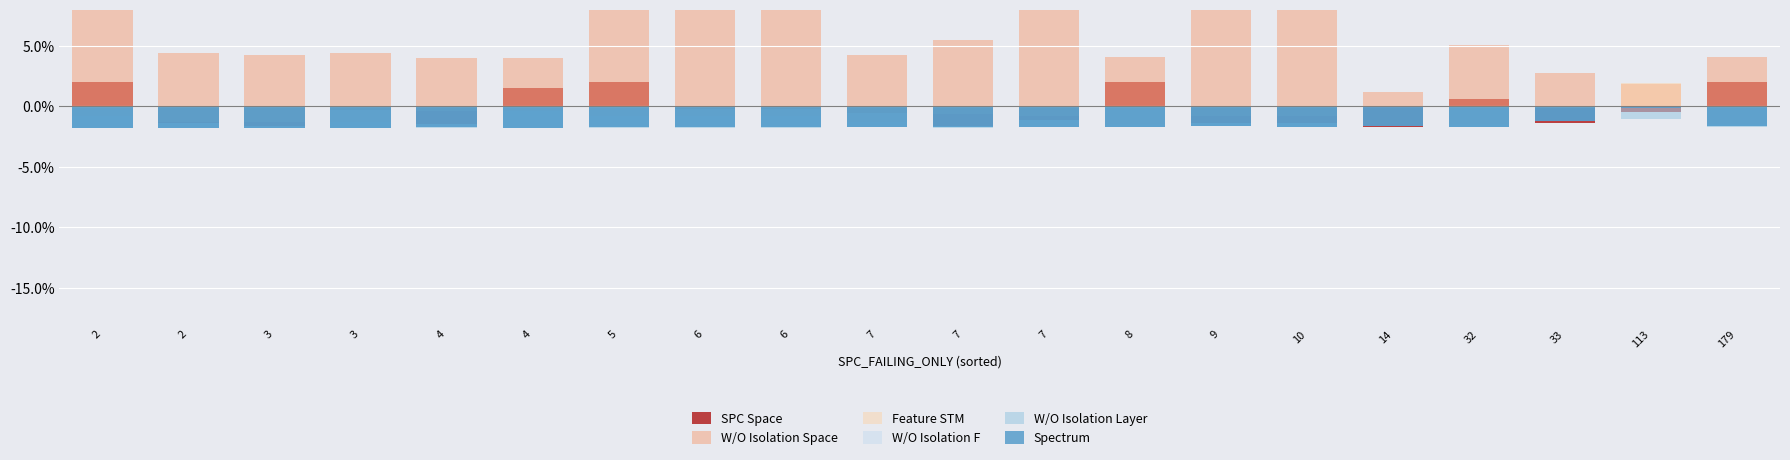

List the series in order of their peak value, highest first.

W/O Isolation Space, SPC Space, Feature STM, W/O Isolation F, W/O Isolation Layer, Spectrum